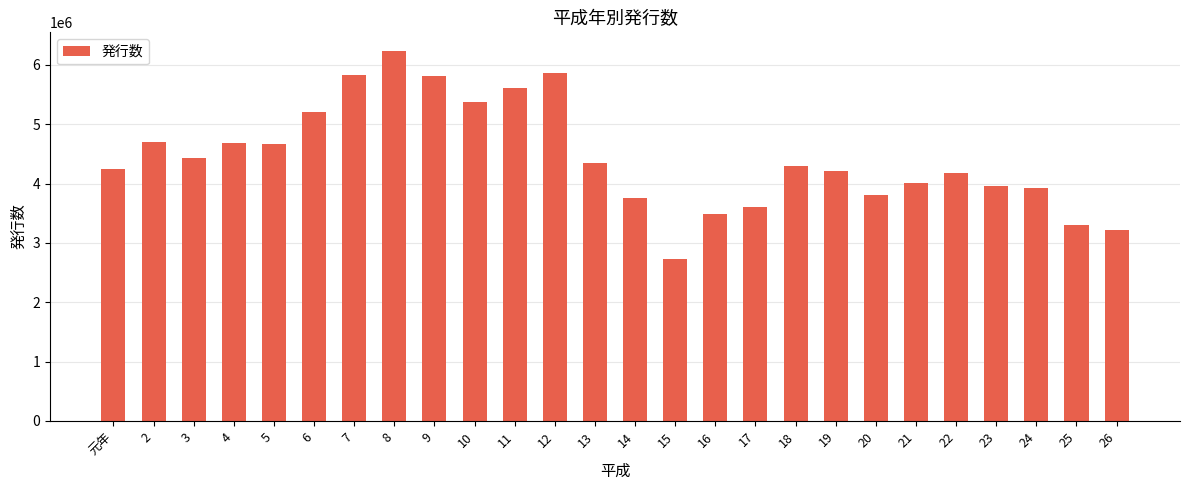

Where does the data first go above 4302191?

2